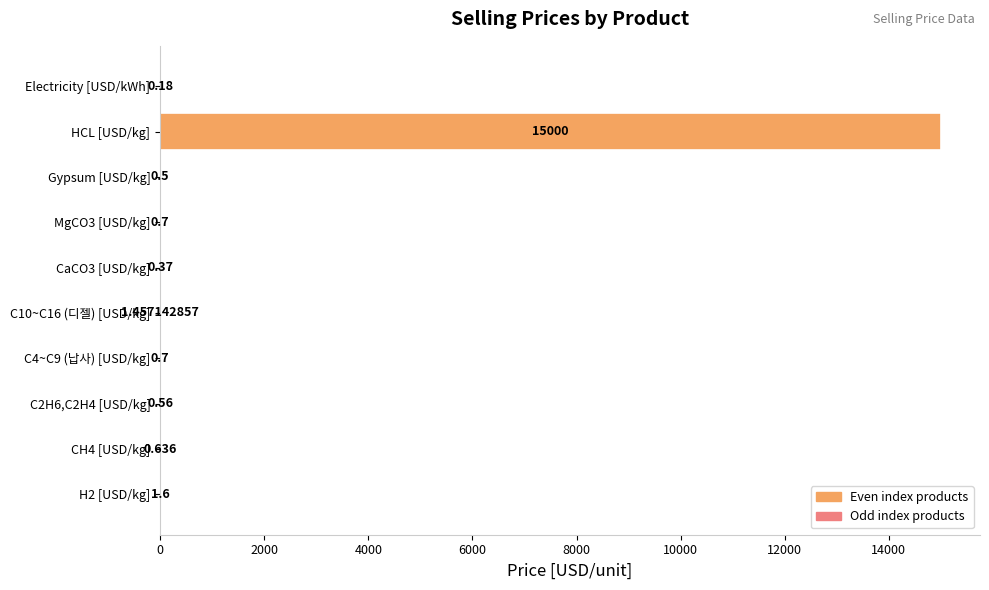

What is the maximum value shown in the chart?

15000.0